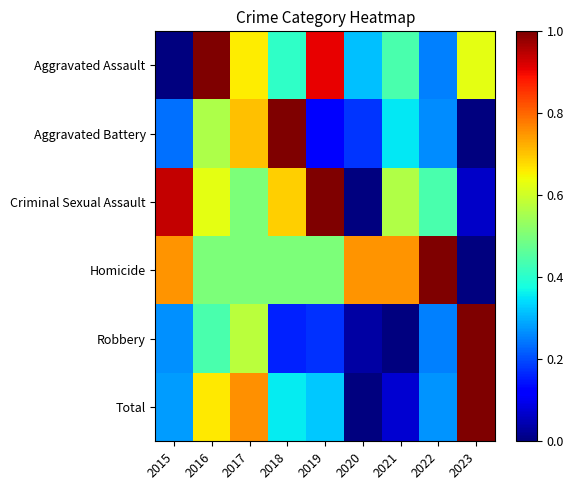

Reading right to left, extract all data points from this chart.

Aggravated Assault: 2023=0.6	2022=0.2	2021=0.4	2020=0.3	2019=0.9	2018=0.4	2017=0.7	2016=1.0	2015=0.0
Aggravated Battery: 2023=0.0	2022=0.3	2021=0.4	2020=0.2	2019=0.1	2018=1.0	2017=0.7	2016=0.6	2015=0.2
Criminal Sexual Assault: 2023=0.1	2022=0.4	2021=0.6	2020=0.0	2019=1.0	2018=0.7	2017=0.5	2016=0.6	2015=0.9
Homicide: 2023=0.0	2022=1.0	2021=0.8	2020=0.8	2019=0.5	2018=0.5	2017=0.5	2016=0.5	2015=0.8
Robbery: 2023=1.0	2022=0.2	2021=0.0	2020=0.0	2019=0.2	2018=0.2	2017=0.6	2016=0.4	2015=0.3
Total: 2023=1.0	2022=0.3	2021=0.1	2020=0.0	2019=0.3	2018=0.4	2017=0.8	2016=0.7	2015=0.3